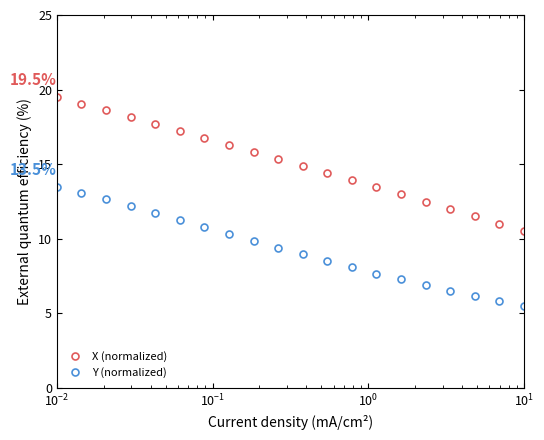

True or false: X (normalized) has more than 1 interior local peaks.

False